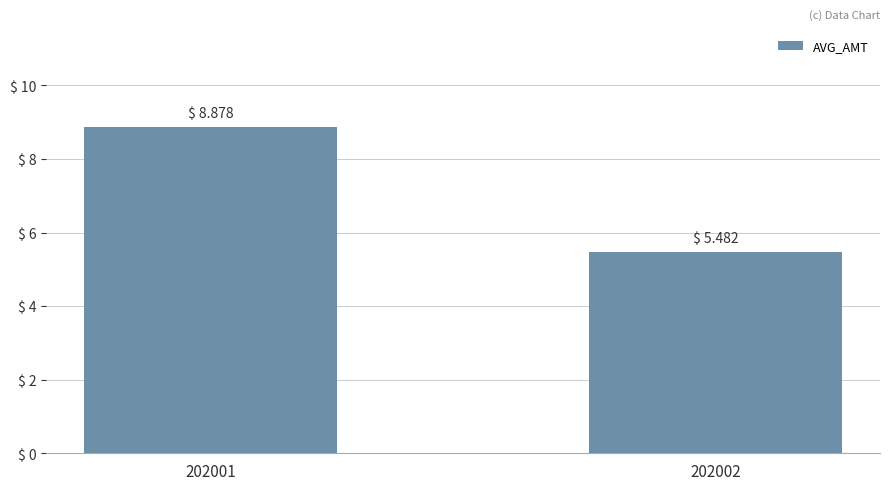

Reading right to left, extract all data points from this chart.

202002=5.5	202001=8.9